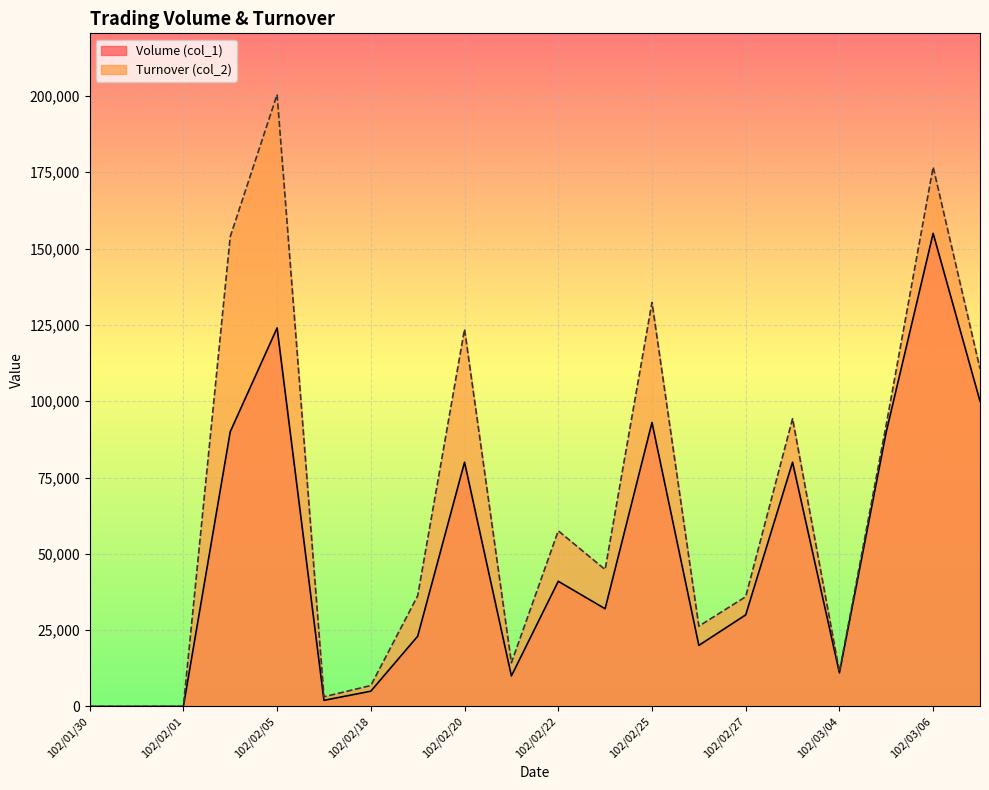

True or false: Volume (col_1) and Turnover (col_2) intersect in this chart.

False